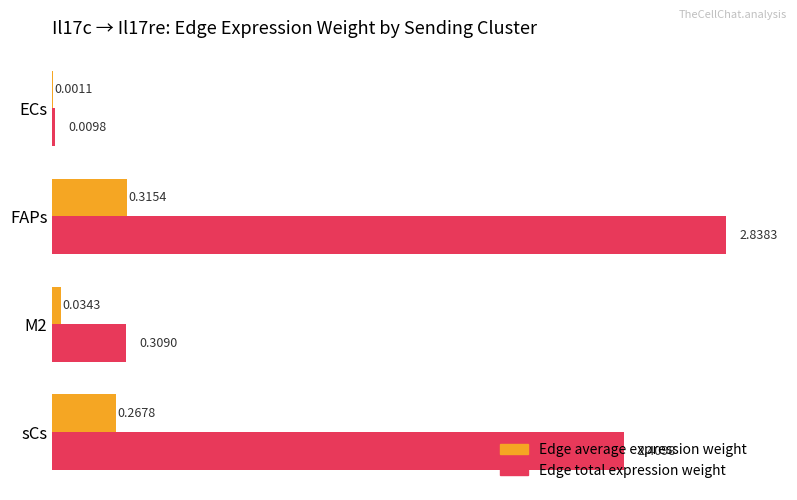

Which label corresponds to the largest value in the chart?

FAPs